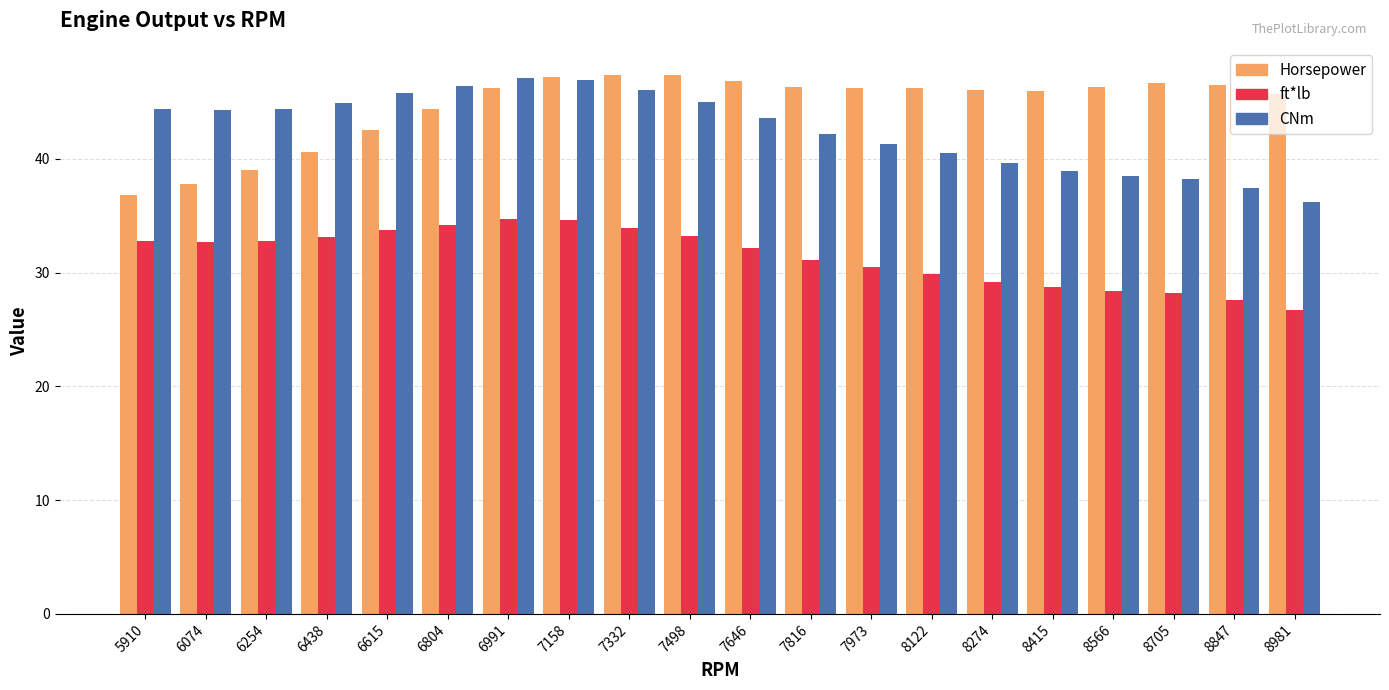

What is the sum of all Horsepower values?

891.9